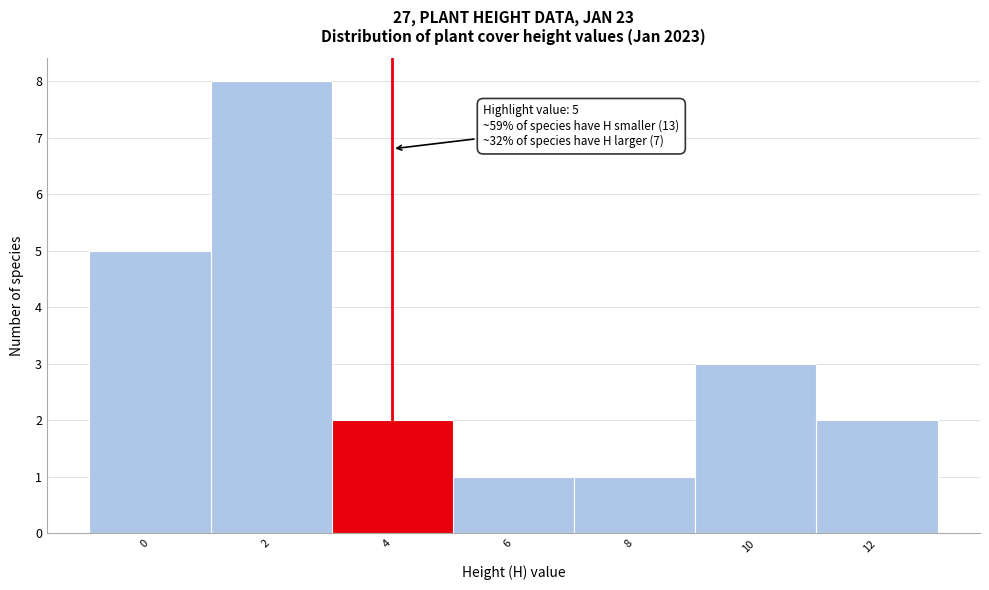

Reading left to right, what are all the values shown in this chart?

5	8	2	1	1	3	2